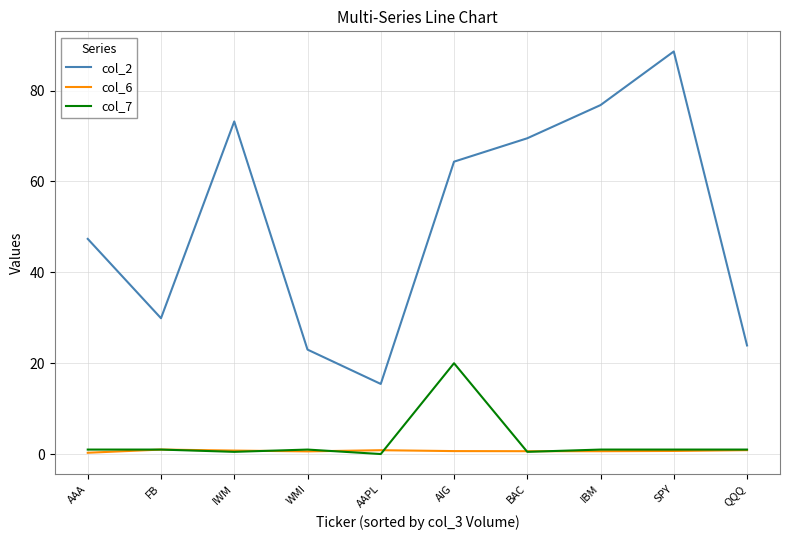

Which series has the largest total across all categories?

col_2